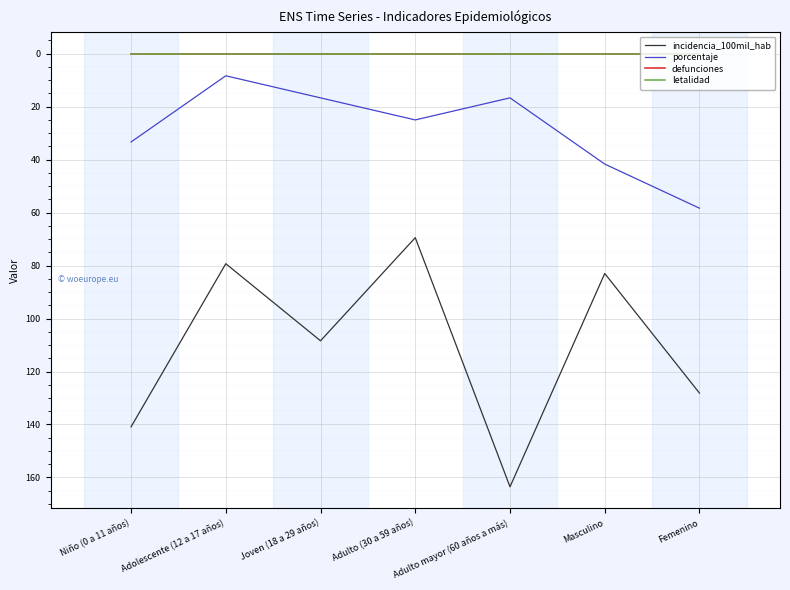

What is the label of the 3rd point from the left?

Joven (18 a 29 años)